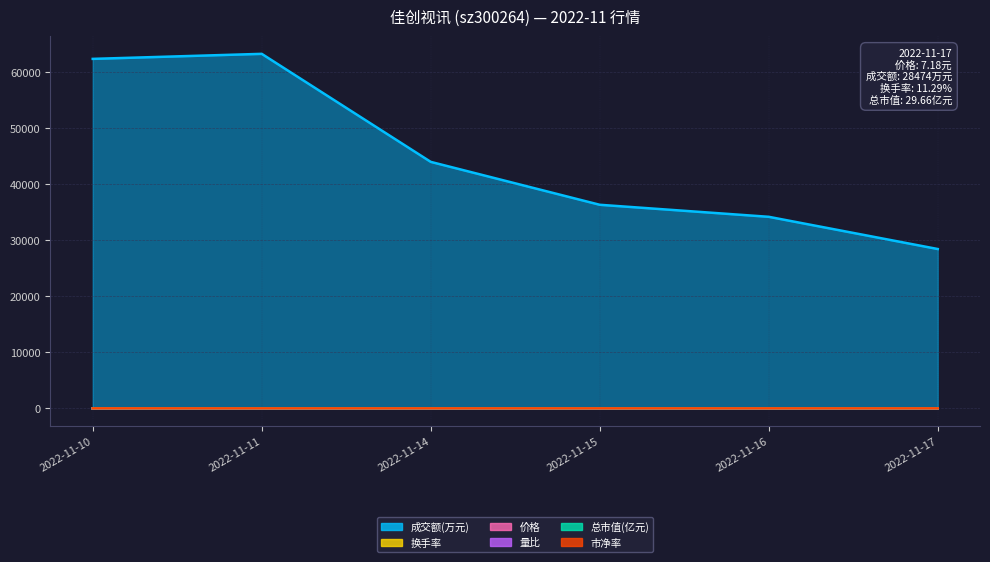

True or false: 总市值(亿元) and 成交额(万元) cross at least once.

False